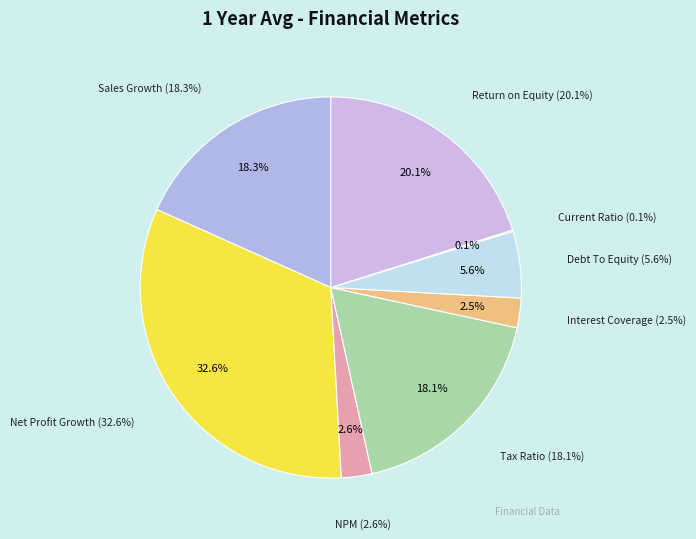

Which category has the smallest portion of the pie?

Current Ratio